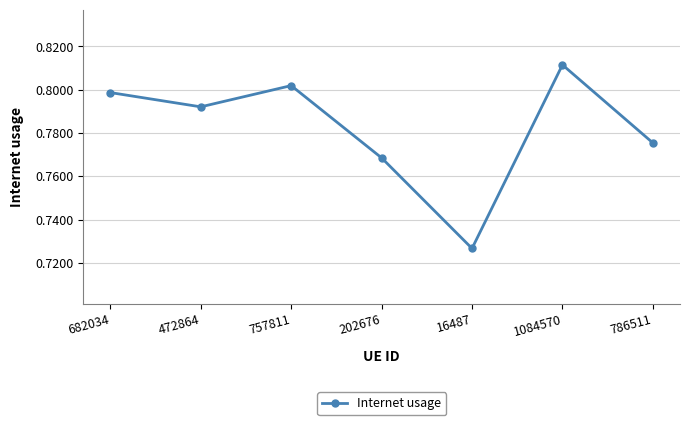

How many lines are shown in the chart?

1